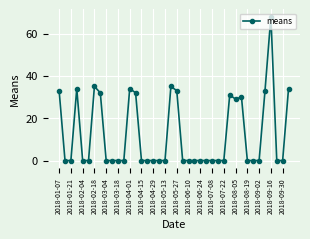

What is the sum of all values?

493